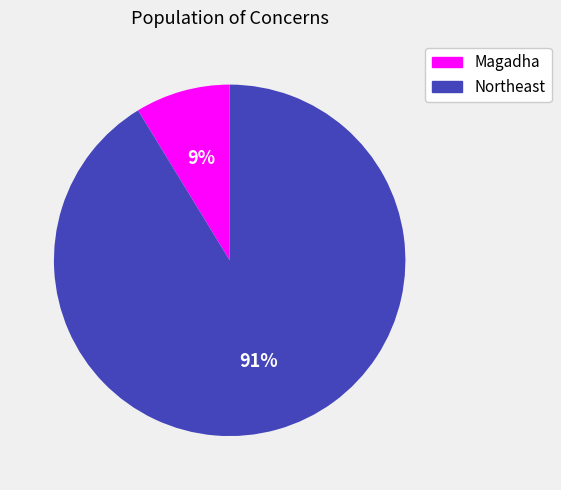

Is the sum of Magadha and Northeast greater than half?

Yes